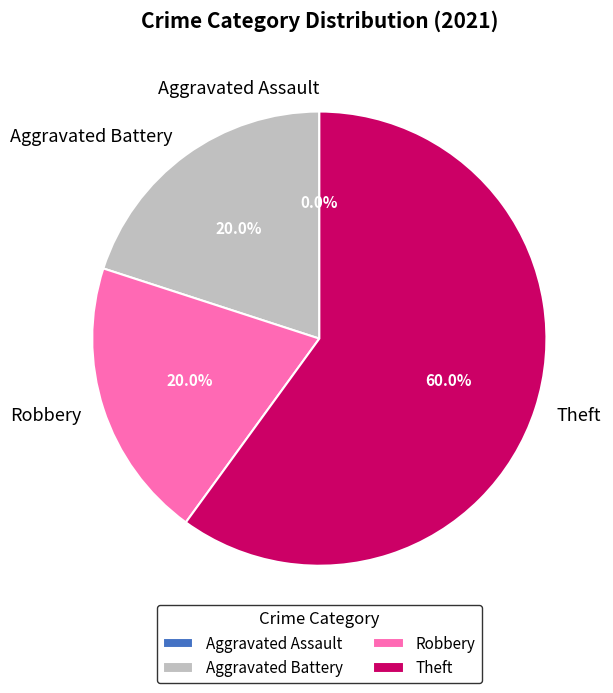

To the nearest percent, what is the average slice percentage?

25%